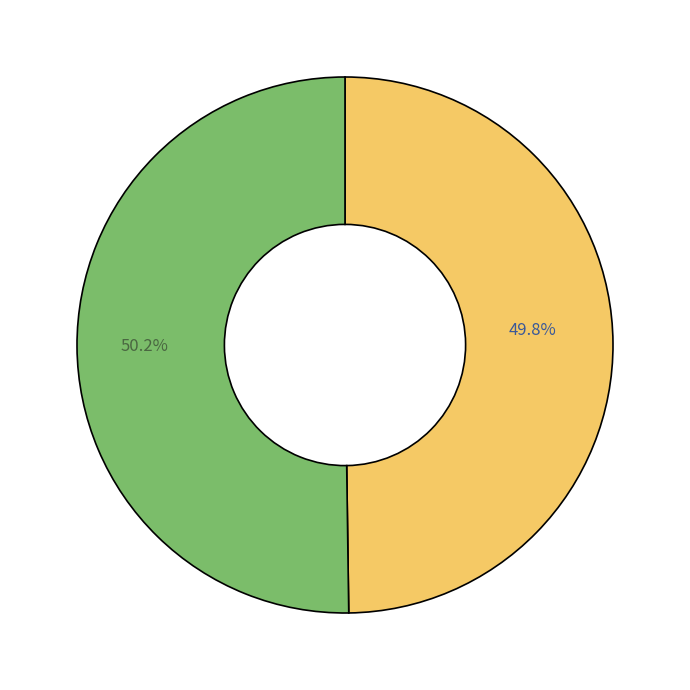

Is there a majority slice in this chart?

Yes